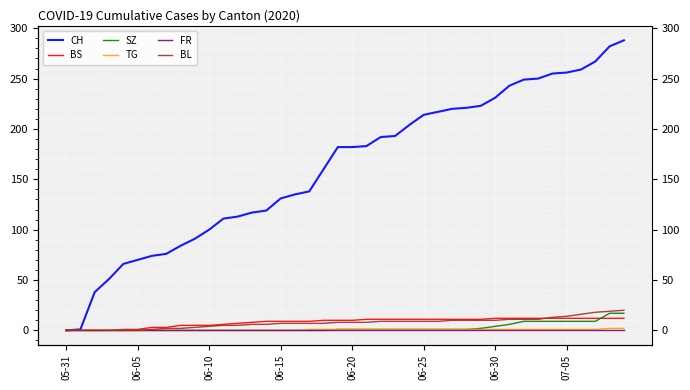

Reading left to right, extract all data points from this chart.

CH: 0	1	38	51	66	70	74	76	84	91	100	111	113	117	119	131	135	138	160	182	182	183	192	193	204	214	217	220	221	223	231	243	249	250	255	256	259	267	282	288
BS: 0	0	0	0	1	1	3	3	5	5	5	6	7	8	9	9	9	9	10	10	10	11	11	11	11	11	11	11	11	11	12	12	12	12	12	12	12	12	12	12
SZ: 0	0	0	0	0	0	0	0	0	0	0	0	0	0	0	0	0	0	0	1	1	1	1	1	1	1	1	1	1	2	4	6	9	9	9	9	9	9	17	17
TG: 0	0	0	0	0	0	0	0	0	0	0	0	0	0	0	0	0	1	1	1	1	1	1	1	1	1	1	1	1	1	1	1	1	1	1	1	1	1	2	2
FR: 0	0	0	0	0	0	0	0	0	0	0	0	0	0	0	0	0	0	0	0	0	0	0	0	0	0	0	0	0	0	0	0	0	0	0	0	0	0	0	0
BL: 0	0	0	0	0	0	1	2	2	3	4	5	5	6	6	7	7	7	7	8	8	8	9	9	9	9	9	10	10	10	10	11	11	11	13	14	16	18	19	20